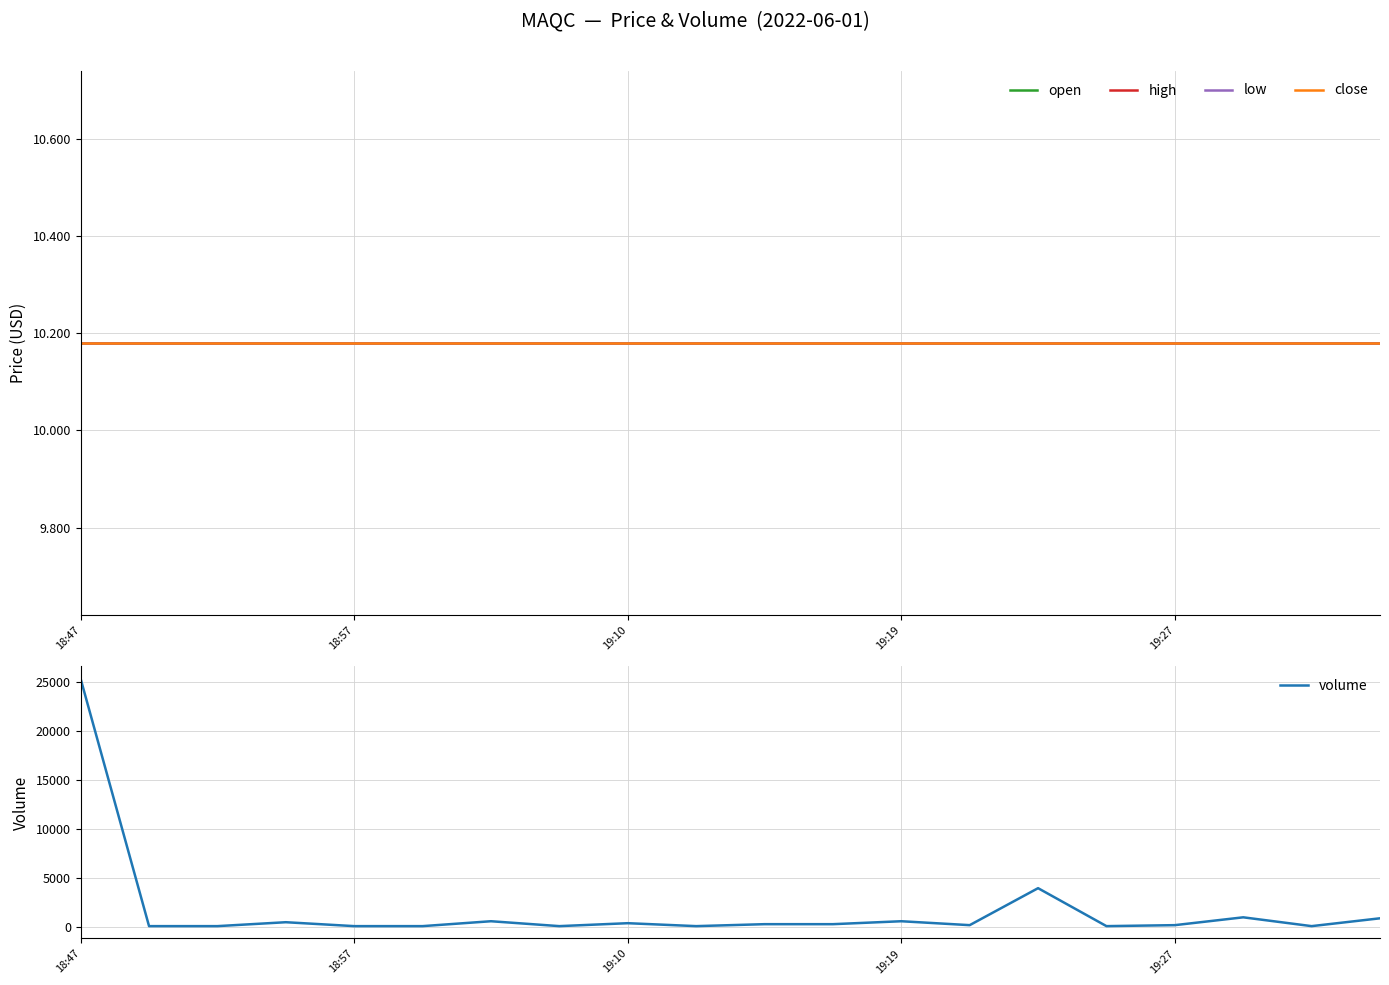

The value of volume at 19:19 is 600. True or false?

True